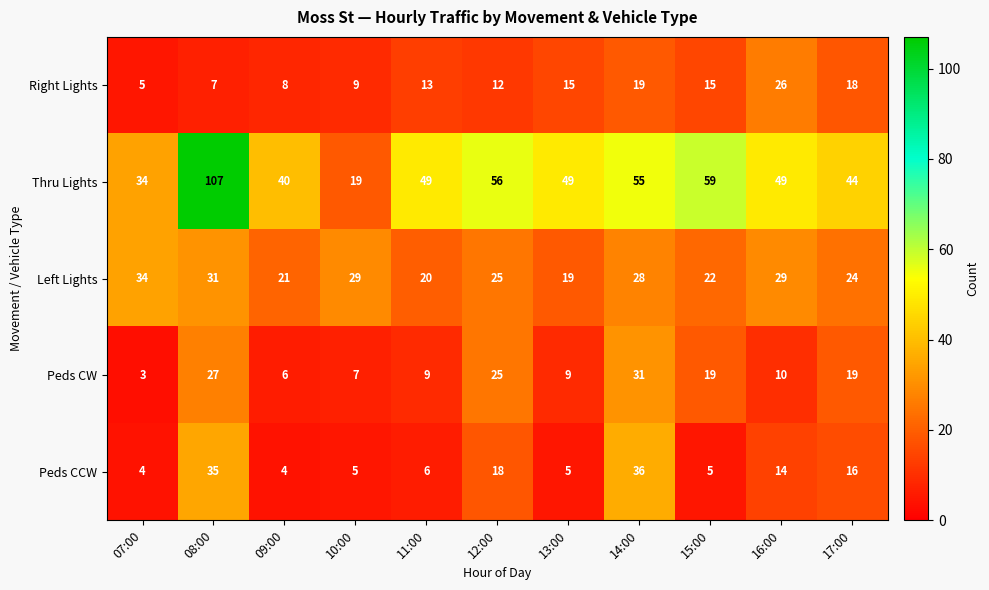

What is the average value of the Peds CCW series?

13